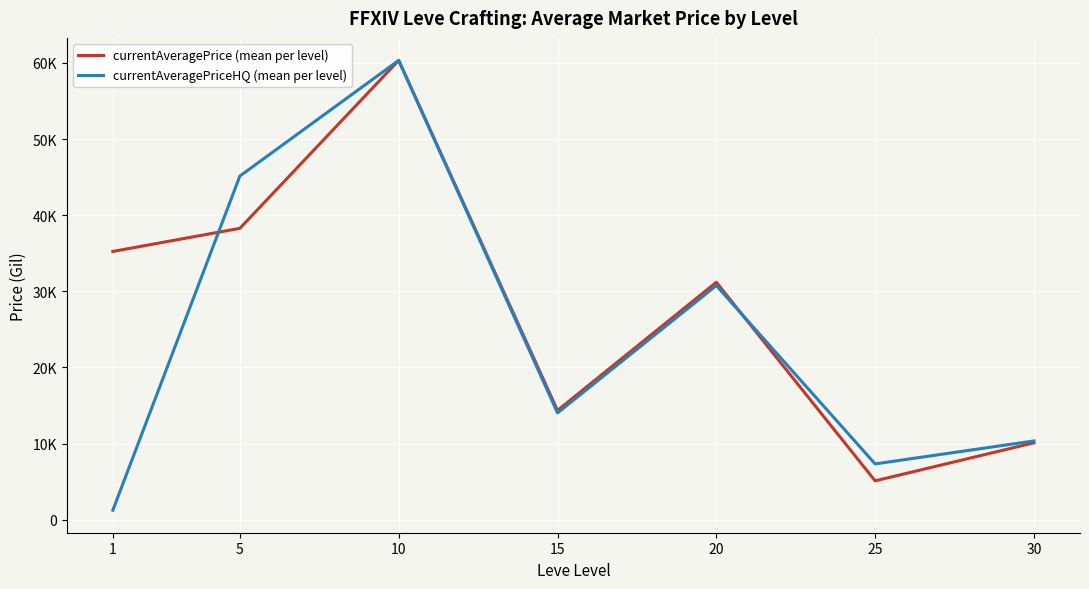

What are all the series names shown in the legend?

currentAveragePrice (mean per level), currentAveragePriceHQ (mean per level)